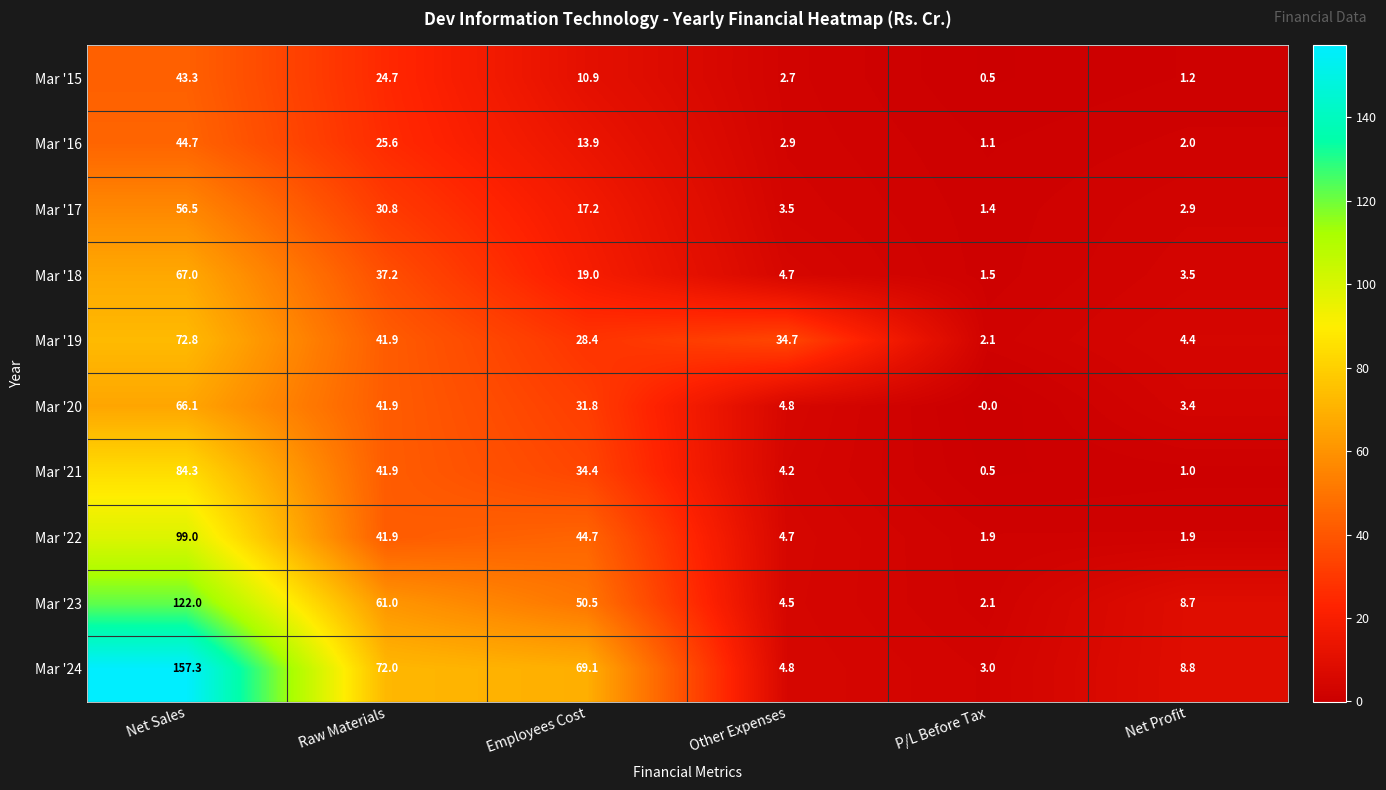

The Mar '16 series shows 1.1 at P/L Before Tax. True or false?

True